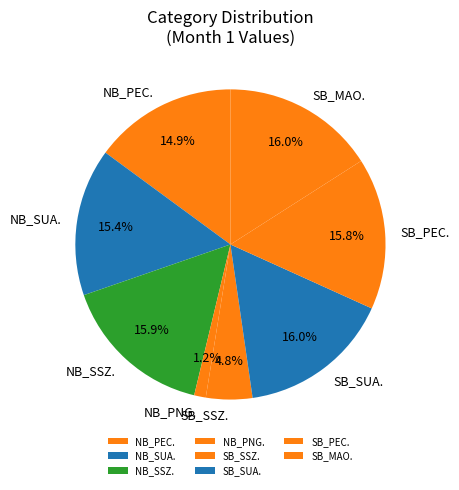

What percentage do SB_MAO. and SB_SSZ. together represent?

20.8%